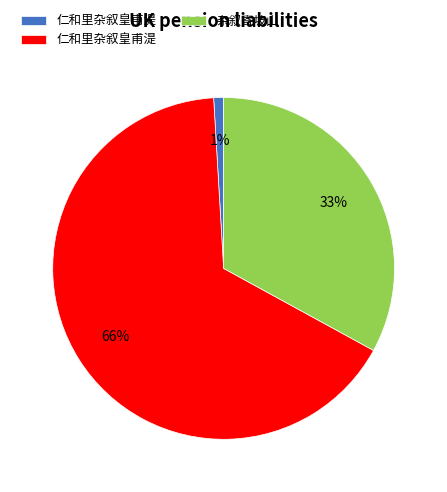

To the nearest percent, what is the difference between the largest and smallest slice percentages?

65%